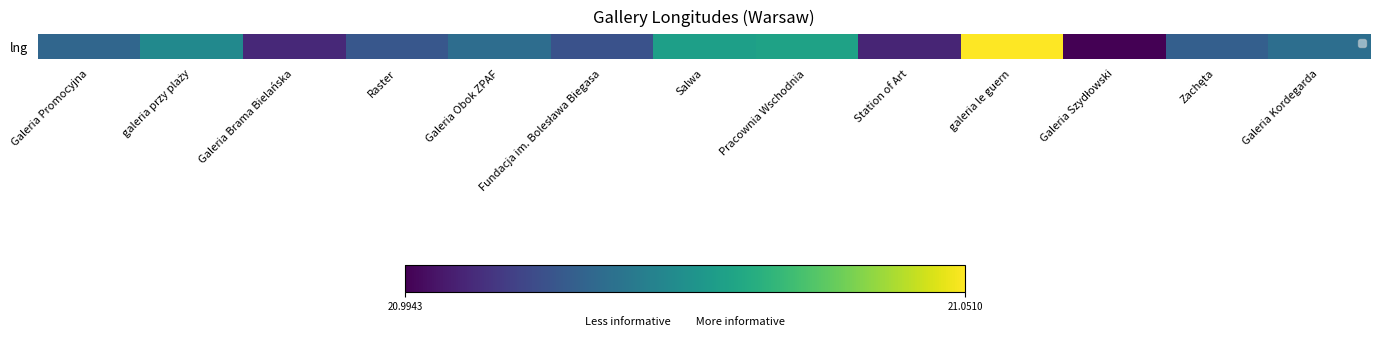

Count the number of values greater than 21.

12